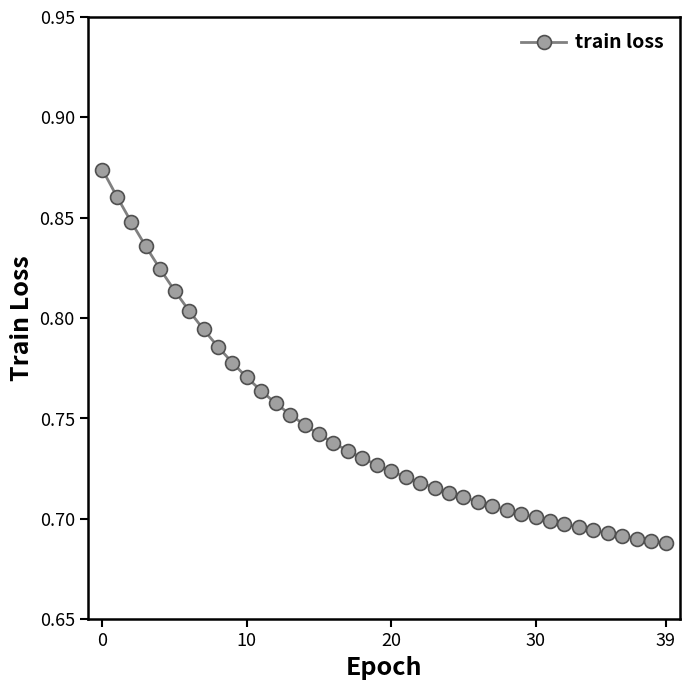

What is the sum of all values?

29.7